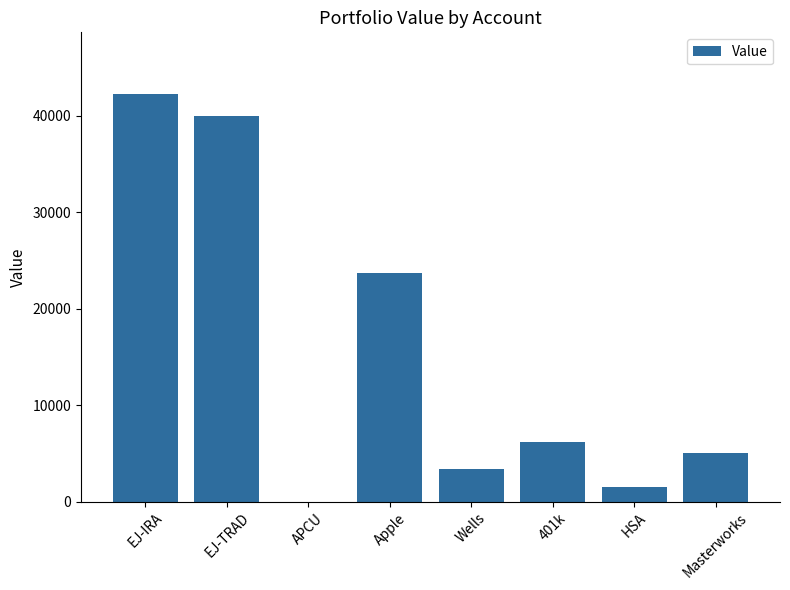

True or false: the data shows 9834 at 401k.

False